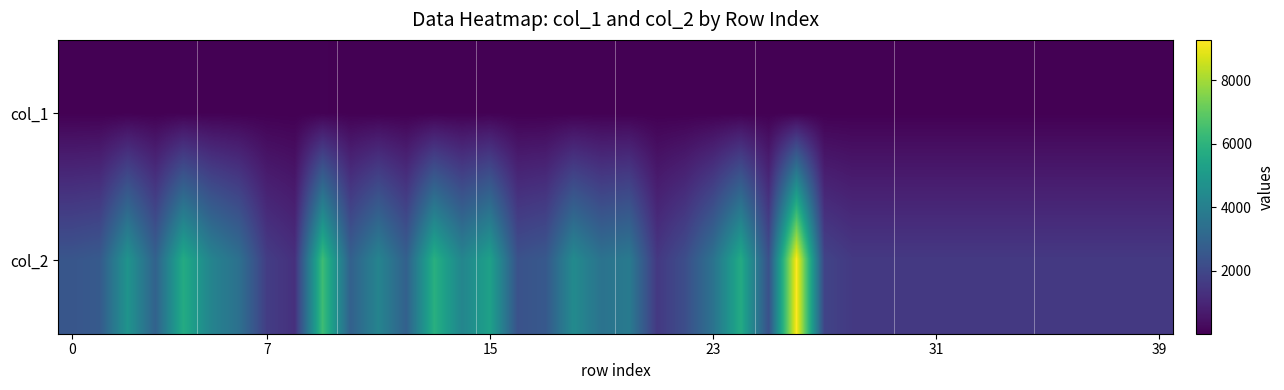

Reading left to right, list all the values displayed in this chart.

col_1: 30	26	35	28	53	47	35	30	14	54	34	27	23	35	37	44	24	26	29	35	26	20	19	24	29	23	47	29	28	28	28	28	28	28	28	28	28	28	28	28
col_2: 2483	2635	4798	2913	5687	4182	3429	1680	1297	6384	2869	4185	2861	5862	4242	5288	2357	2581	4430	3527	3802	1538	2214	3509	5675	2304	9270	1903	1568	1568	1568	1568	1568	1568	1568	1568	1568	1568	1568	1568